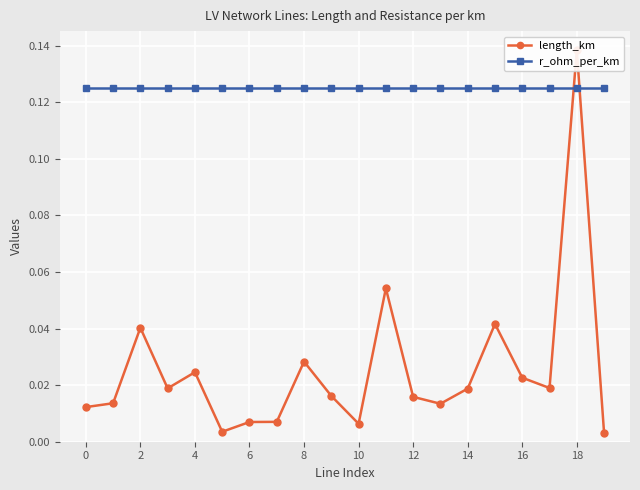

What are all the series names shown in the legend?

length_km, r_ohm_per_km